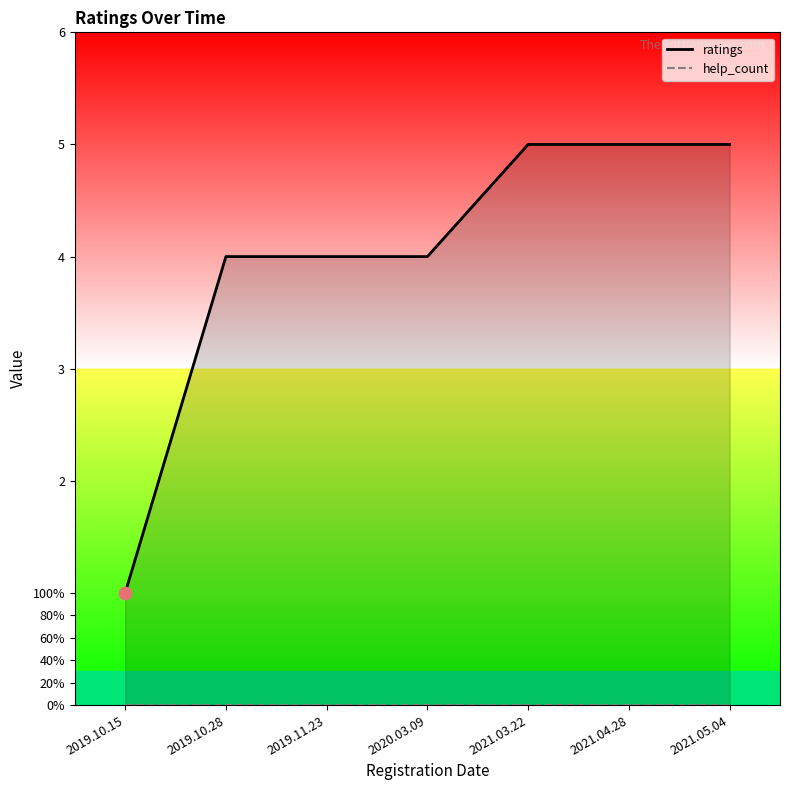

Which series has the largest total across all categories?

ratings